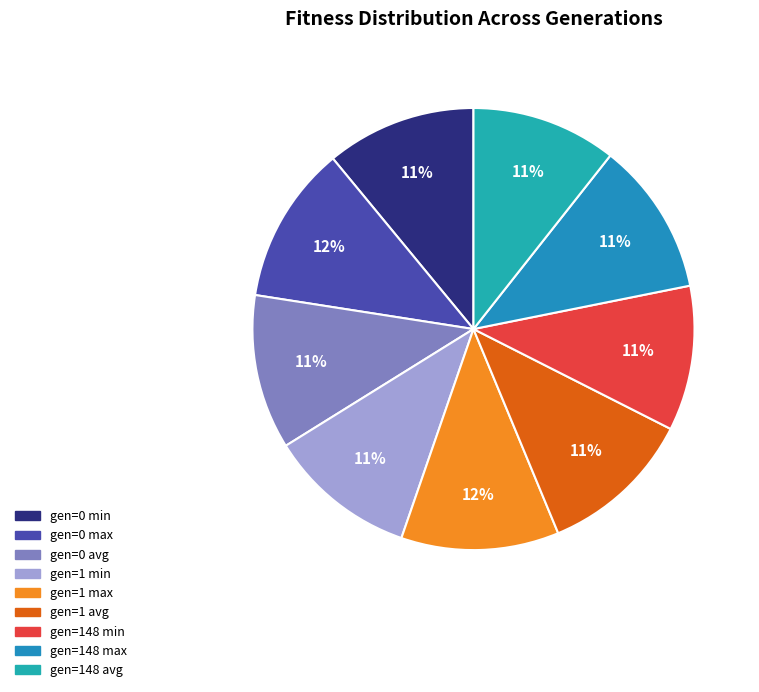

Is gen=1 avg the majority of the pie?

No